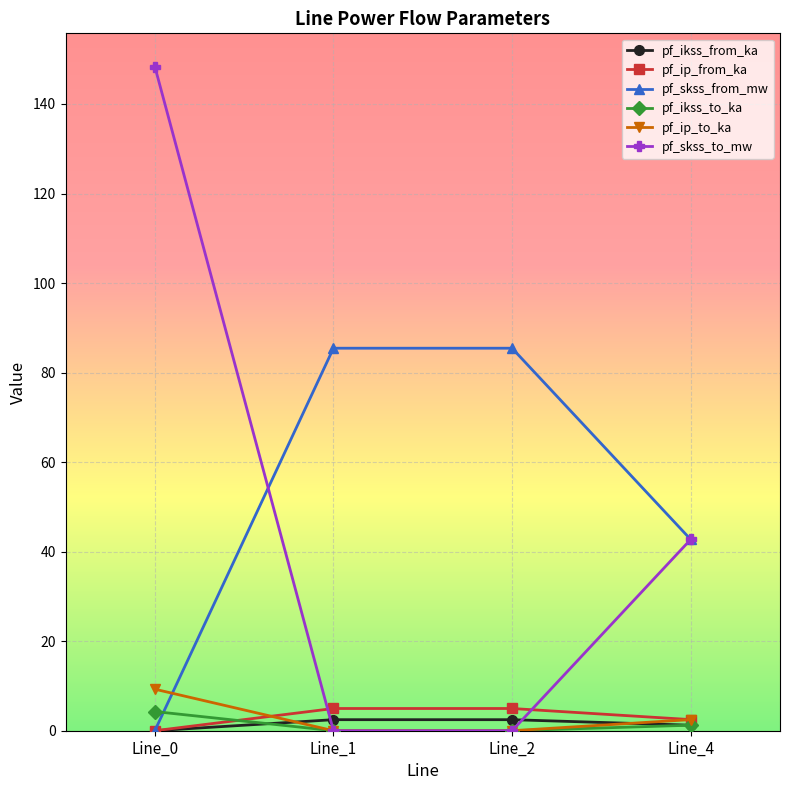

How many series are shown in this chart?

6